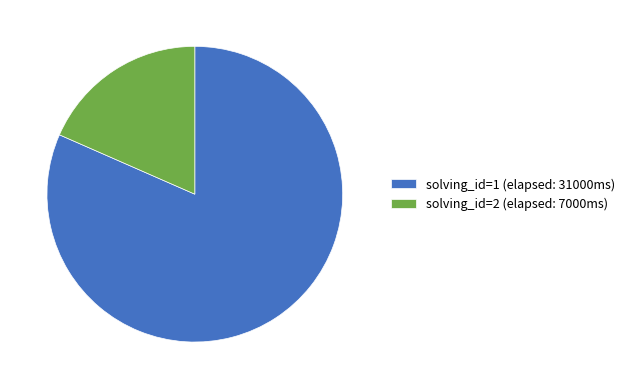

To the nearest percent, what is the combined percentage of solving_id=2 (elapsed: 7000ms) and solving_id=1 (elapsed: 31000ms)?

100%